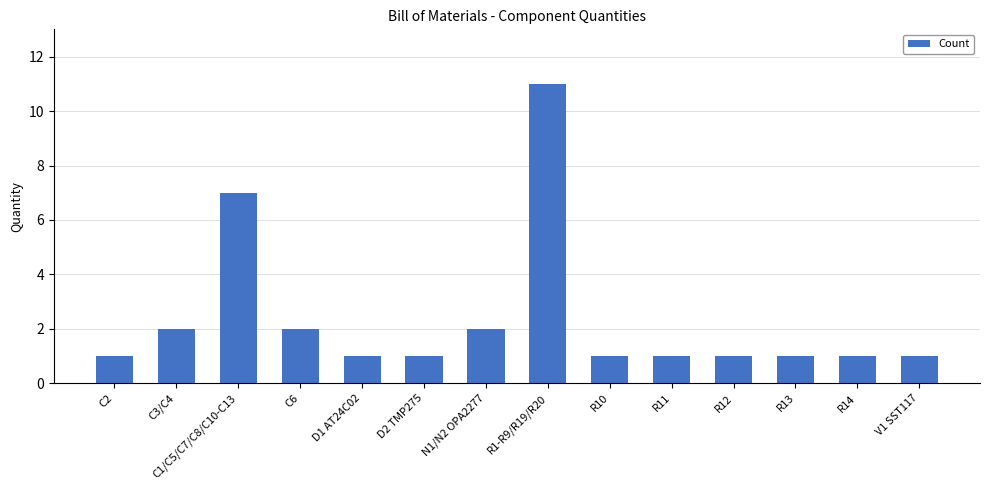

What is the approximate value at R13?

1